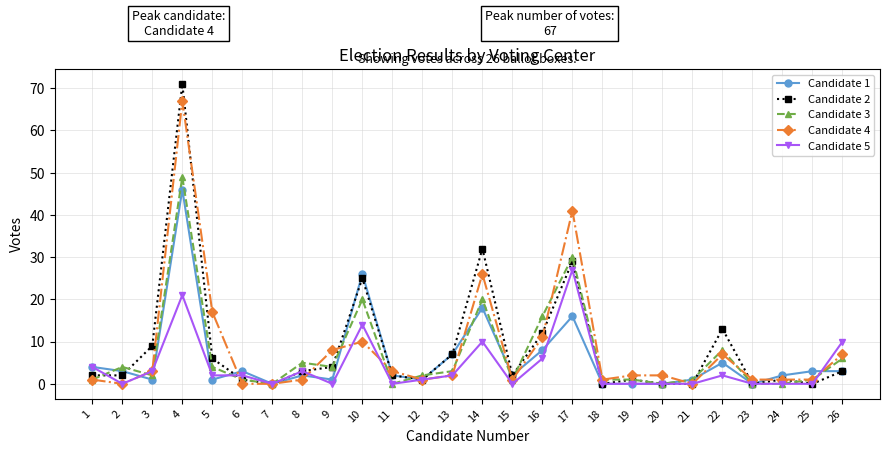

Reading right to left, list all the values displayed in this chart.

Candidate 1: 26=3	25=3	24=2	23=0	22=5	21=1	20=0	19=0	18=0	17=16	16=8	15=2	14=18	13=7	12=1	11=2	10=26	9=1	8=2	7=0	6=3	5=1	4=46	3=1	2=3	1=4
Candidate 2: 26=3	25=0	24=1	23=0	22=13	21=0	20=0	19=1	18=0	17=29	16=12	15=2	14=32	13=7	12=1	11=2	10=25	9=4	8=3	7=0	6=1	5=6	4=71	3=9	2=2	1=2
Candidate 3: 26=6	25=1	24=0	23=0	22=8	21=1	20=0	19=1	18=1	17=30	16=16	15=1	14=20	13=3	12=2	11=0	10=20	9=4	8=5	7=0	6=1	5=4	4=49	3=2	2=4	1=1
Candidate 4: 26=7	25=1	24=1	23=1	22=7	21=0	20=2	19=2	18=1	17=41	16=11	15=1	14=26	13=2	12=1	11=3	10=10	9=8	8=1	7=0	6=0	5=17	4=67	3=3	2=0	1=1
Candidate 5: 26=10	25=0	24=0	23=0	22=2	21=0	20=0	19=0	18=0	17=27	16=6	15=0	14=10	13=2	12=1	11=0	10=14	9=0	8=3	7=0	6=2	5=2	4=21	3=3	2=0	1=4